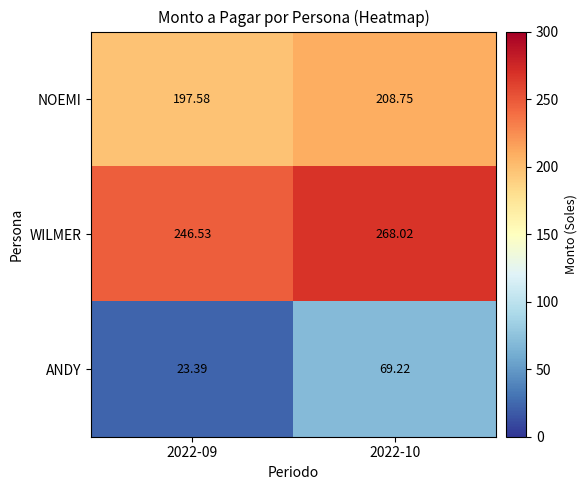

What is the greatest value displayed?

268.0